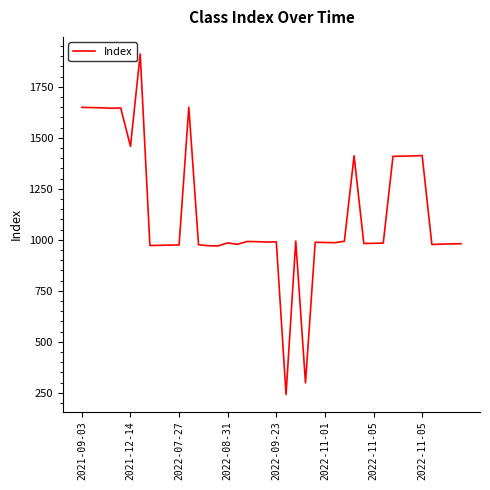

What is the difference between the maximum and minimum values?

1669